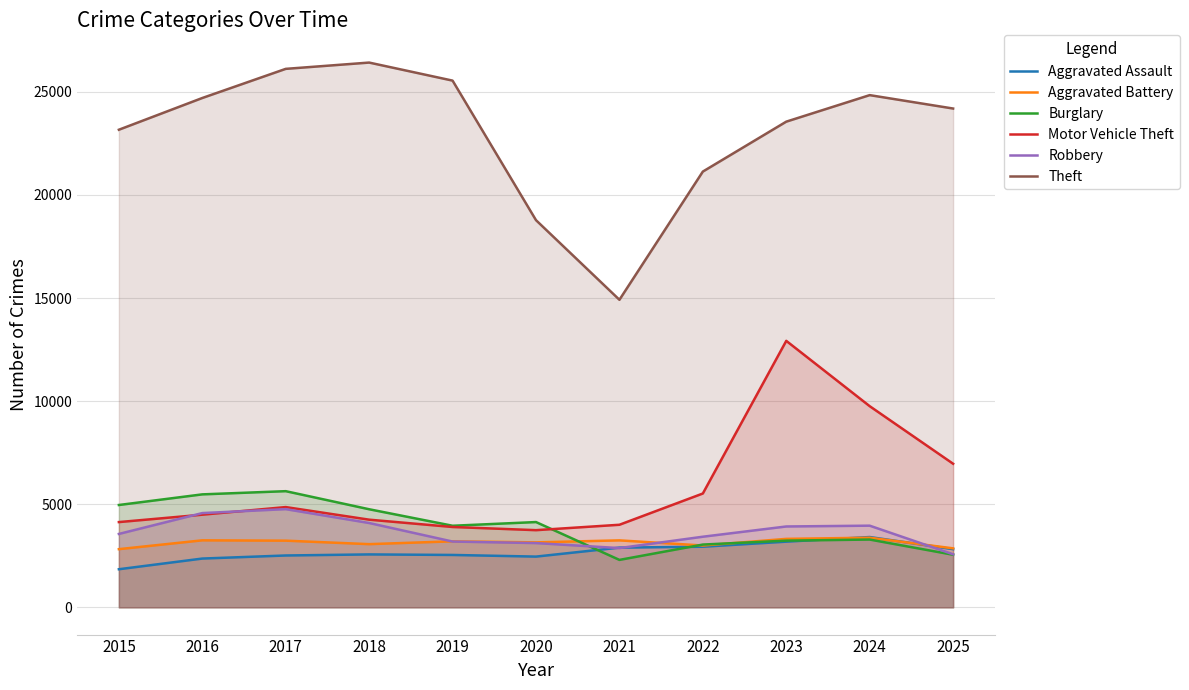

The value of Burglary at 2020 is 6171. True or false?

False